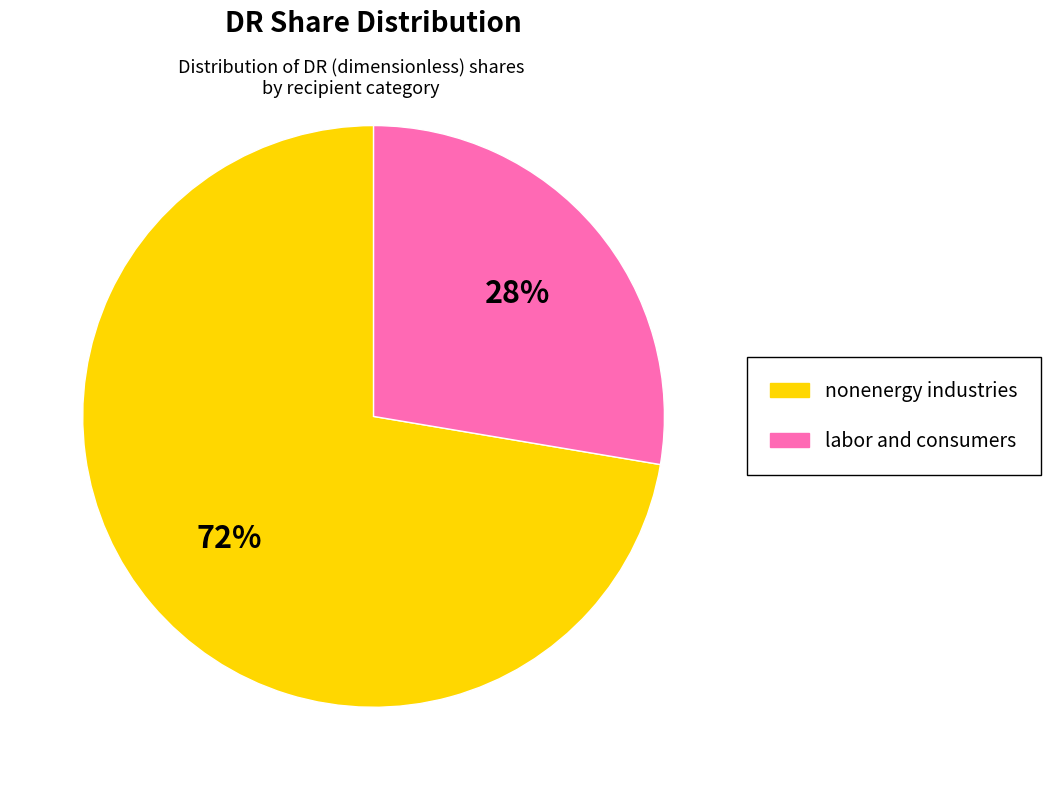

Does labor and consumers represent more than half of the total?

No